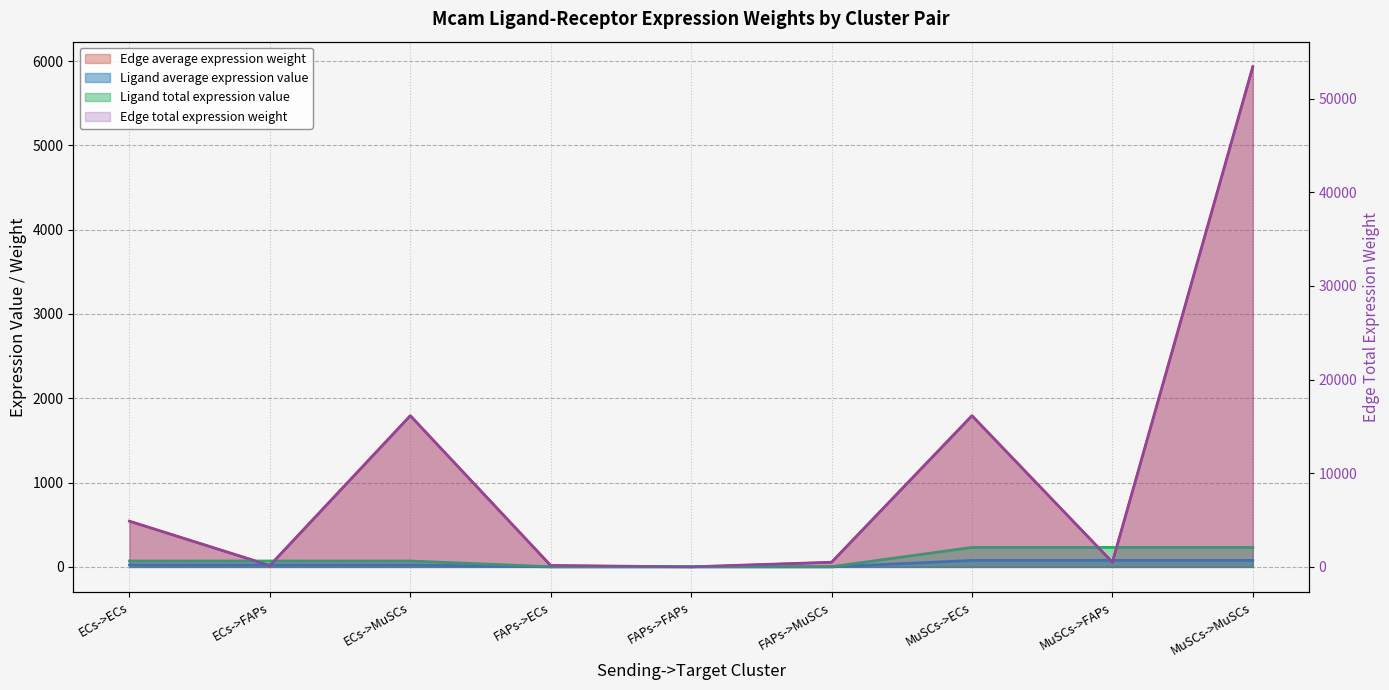

Between FAPs->MuSCs and MuSCs->MuSCs, which series saw the biggest shift?

Edge average expression weight